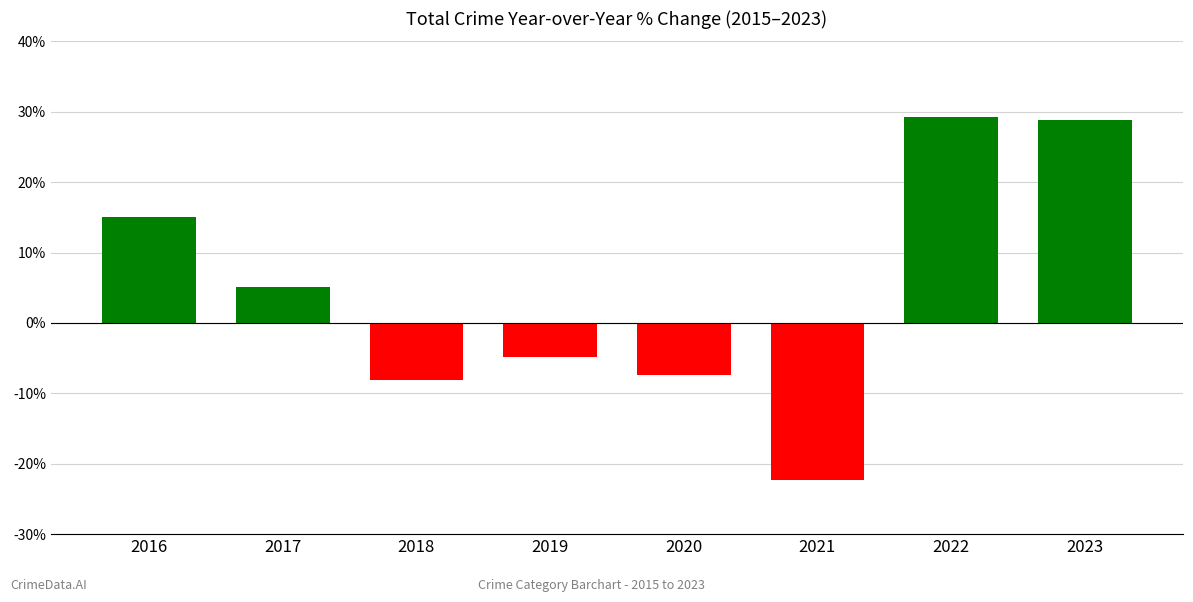

Between 2019 and 2021, which is larger?

2019